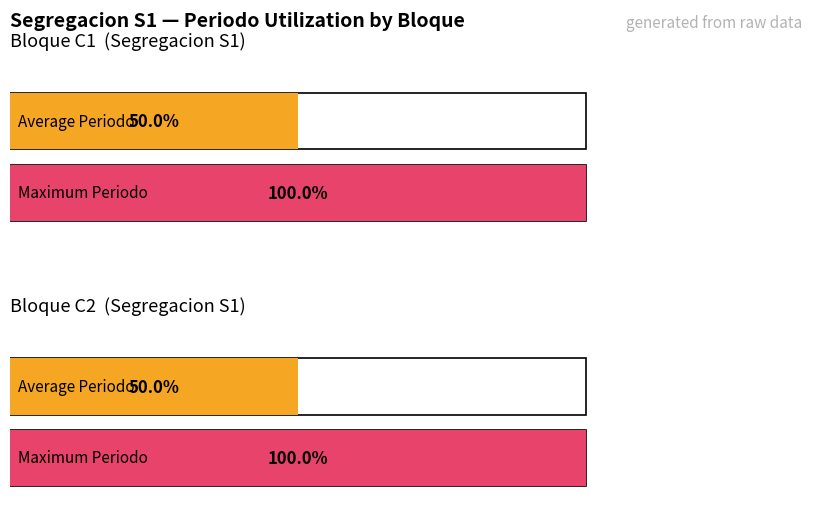

Which has a higher value, S1-C2 or S1-C1?

S1-C2